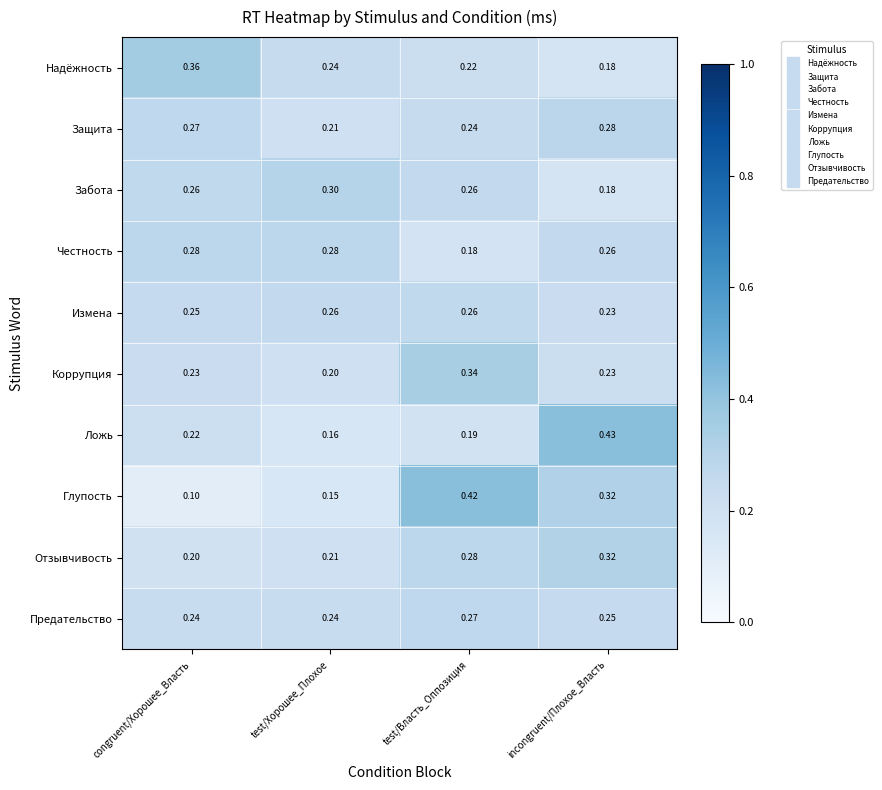

Which series has the largest total across all categories?

Отзывчивость